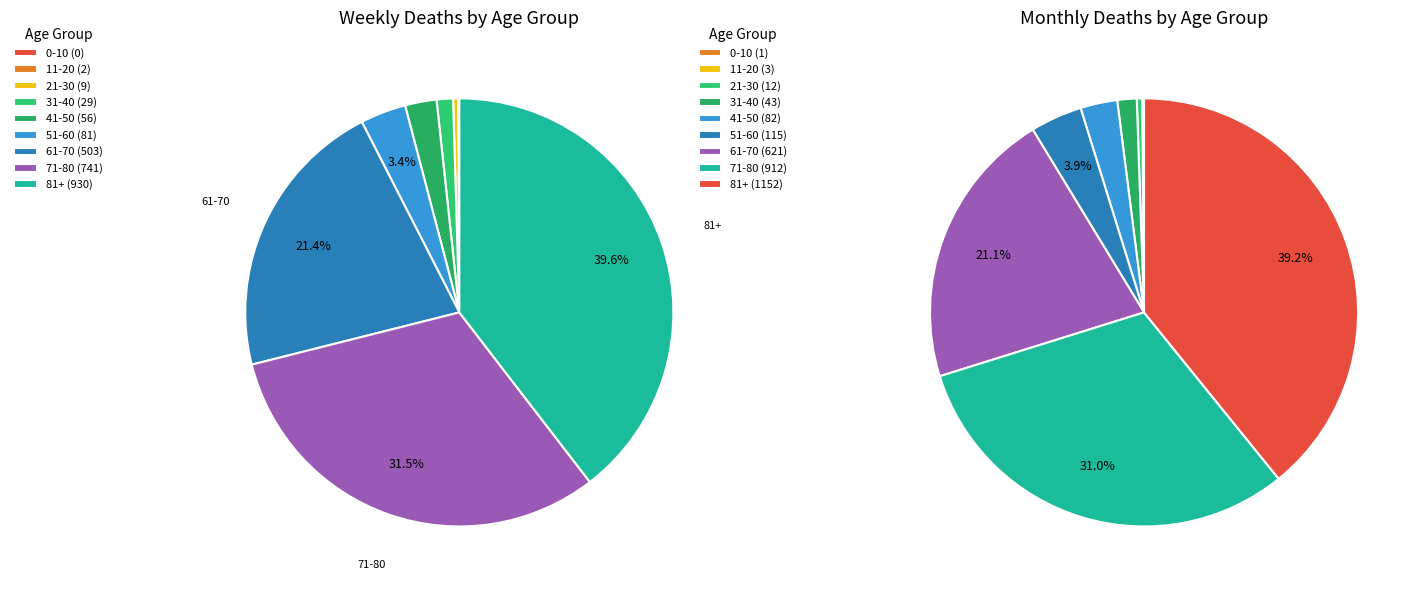

To the nearest percent, what is the average slice percentage?

11%